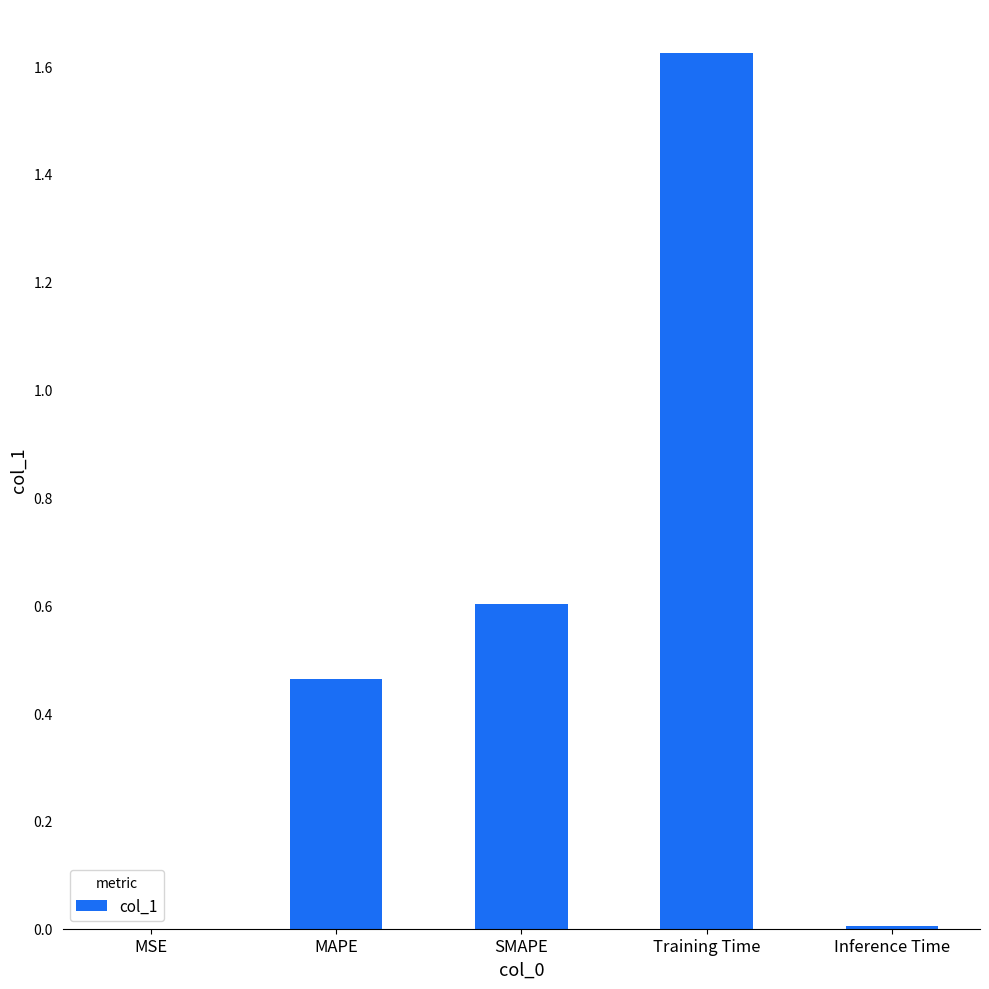

What is the sum of all values?

2.7